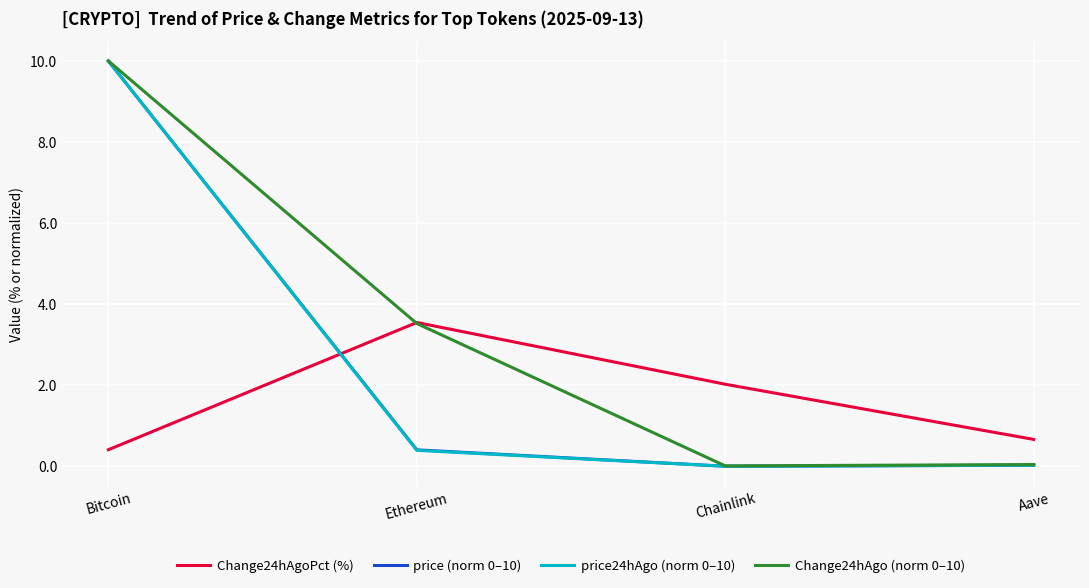

True or false: price24hAgo (norm 0–10) has a value of 10.0 at Bitcoin.

True